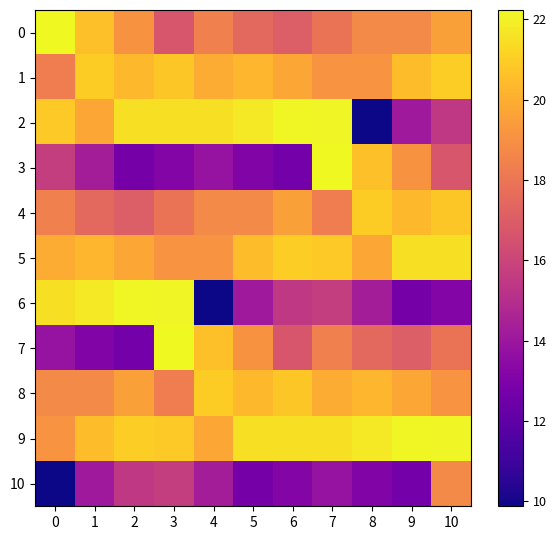

Which series has the largest range (max minus min)?

2